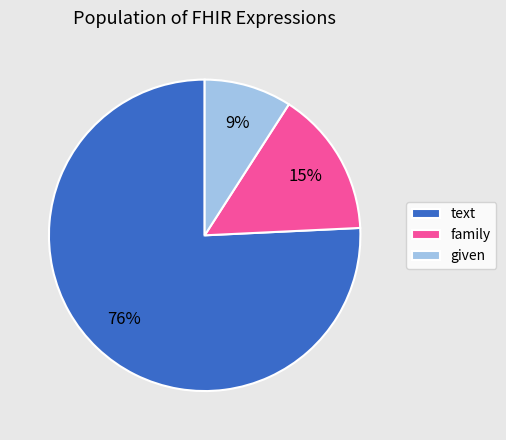

Does family account for over 50% of the chart?

No